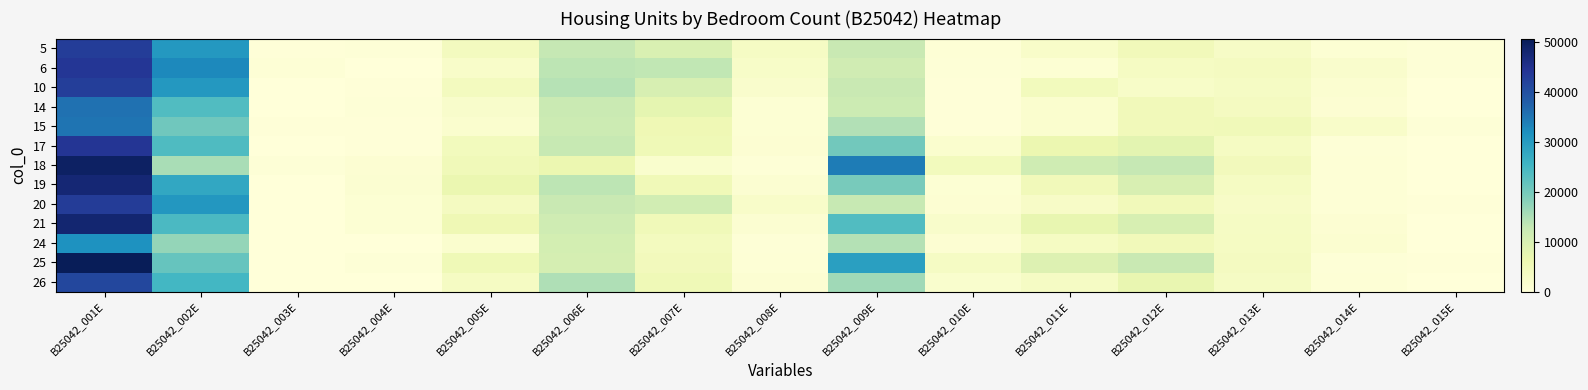

Between B25042_005E and B25042_010E, which is larger?

B25042_005E